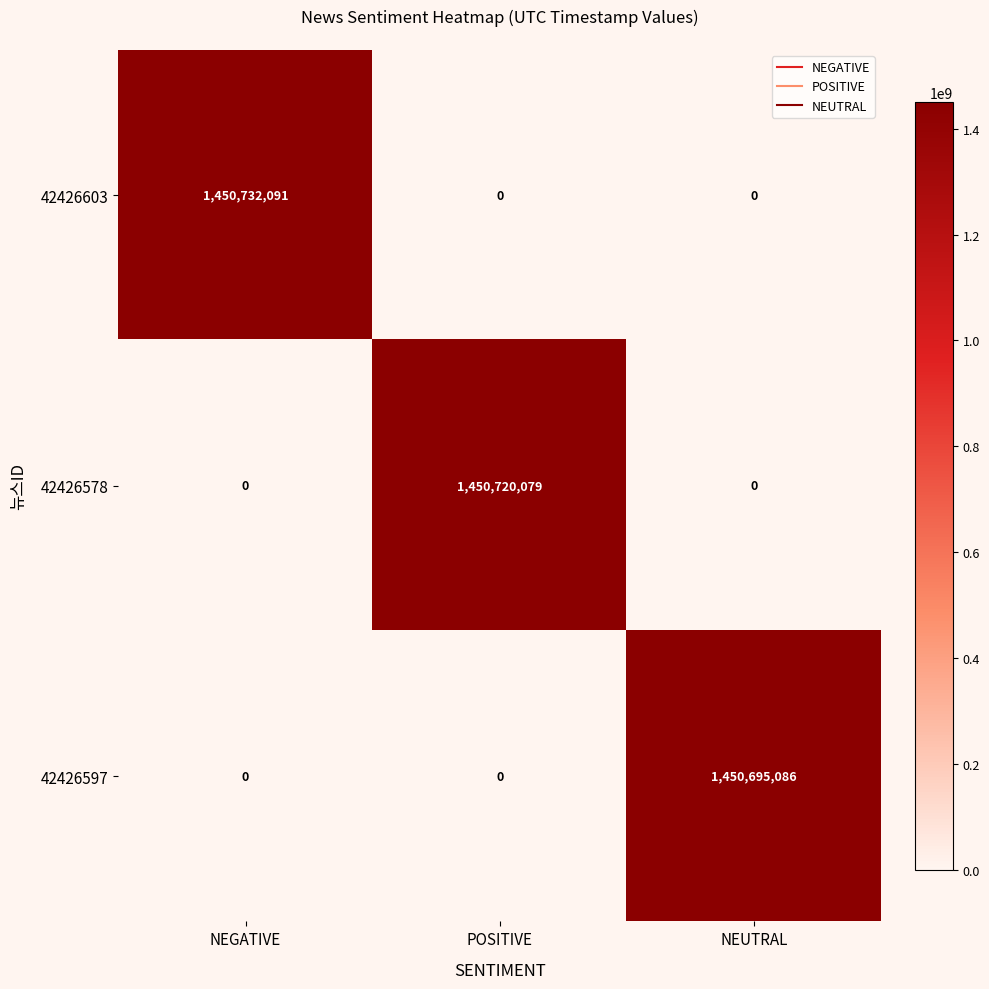

Count the number of categories in the chart.

3